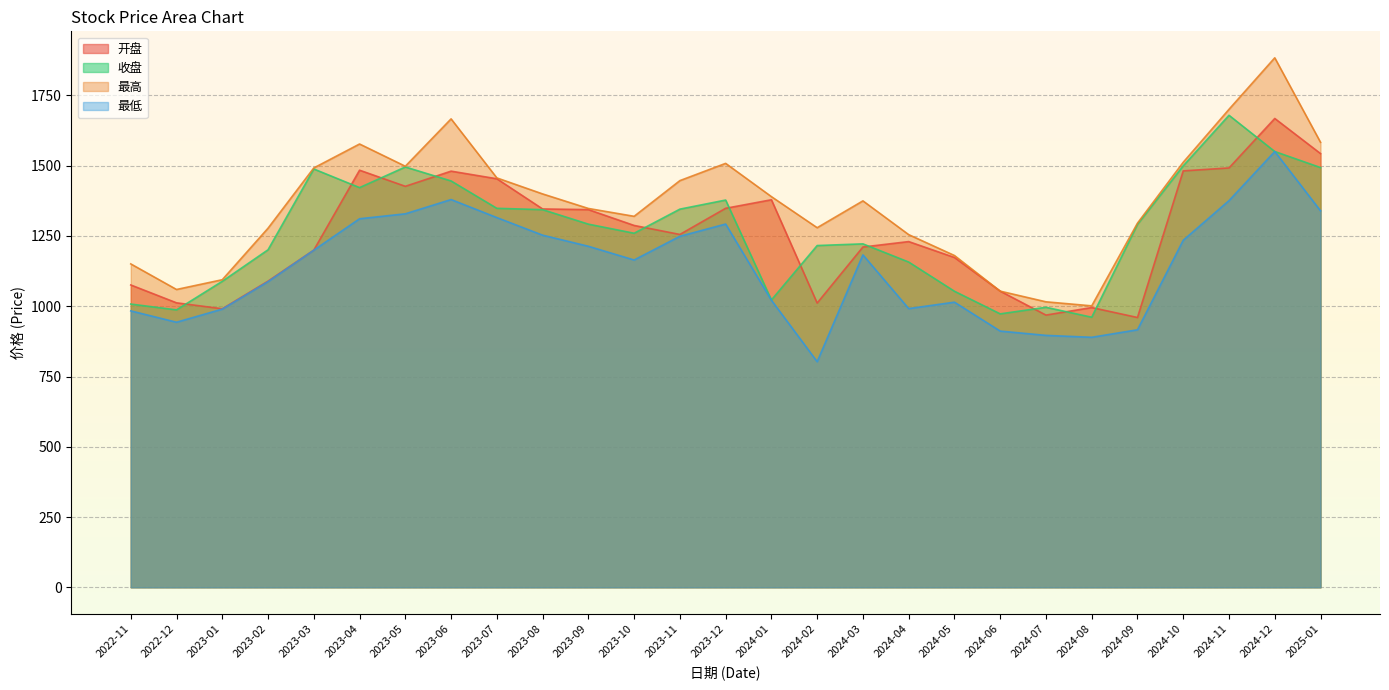

List the series in order of their peak value, lowest first.

最低, 开盘, 收盘, 最高